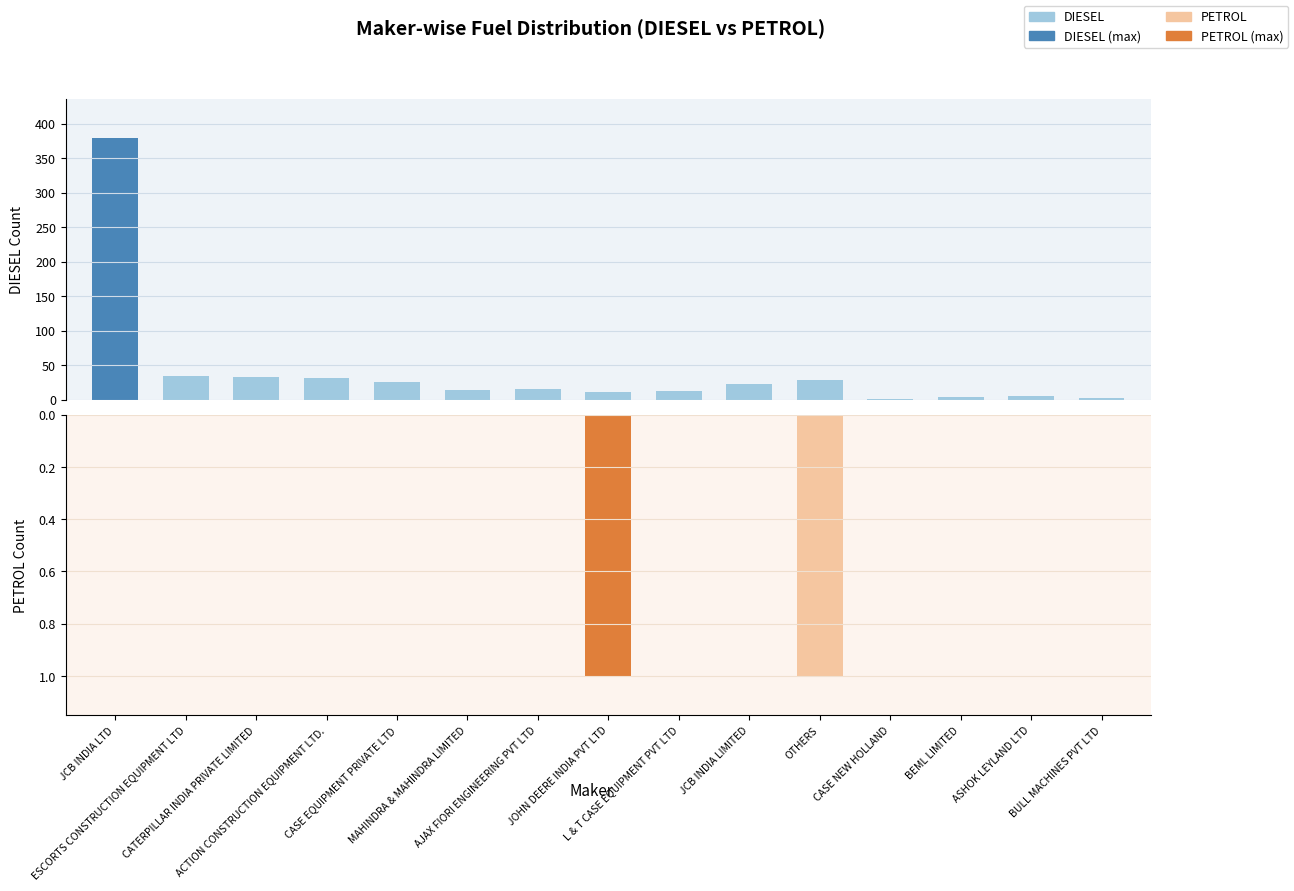

True or false: DIESEL has a value of 23 at JCB INDIA LIMITED.

True